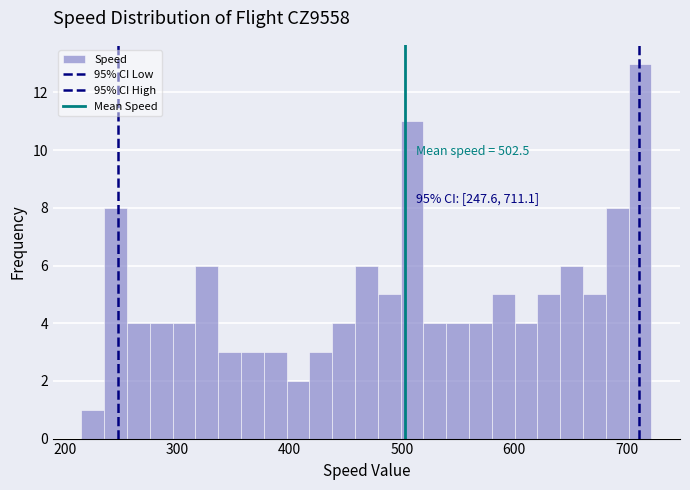

Read against the x-axis, roughly where is the centre of the tallest bar?

710